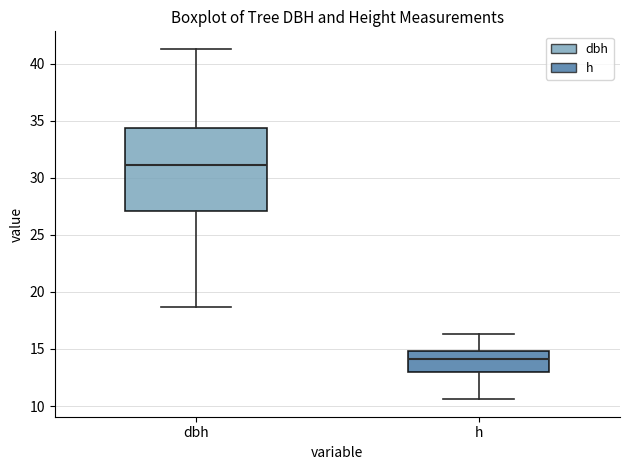

Reading left to right, read every box against the y-axis: the position of its median line, the range the box covers, and the ends of its whiskers. The values are not printed on the chart, so give them approximately, as read against the axis.

dbh: median 31.0, box 27.0 to 34.5, whiskers 18.5 to 41.5
h: median 14.0, box 13.0 to 15.0, whiskers 10.5 to 16.5